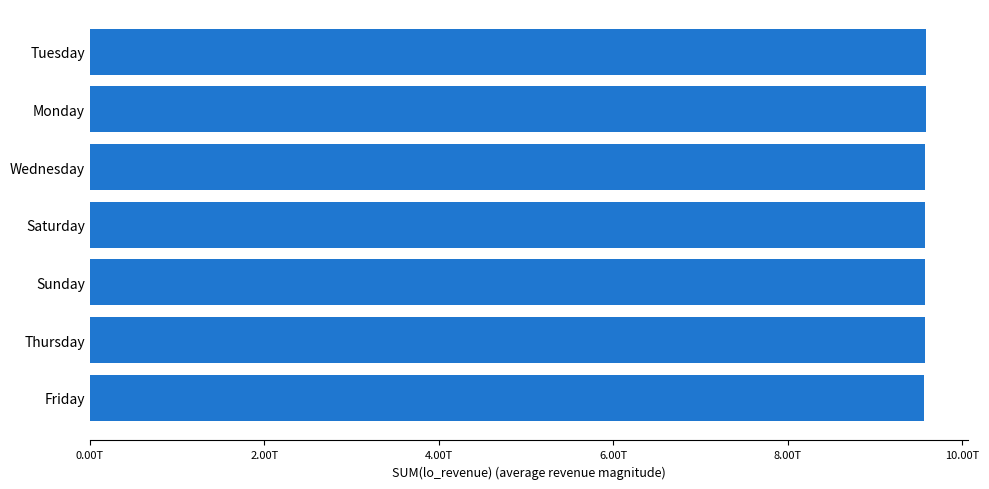

Does the chart contain any negative values?

No